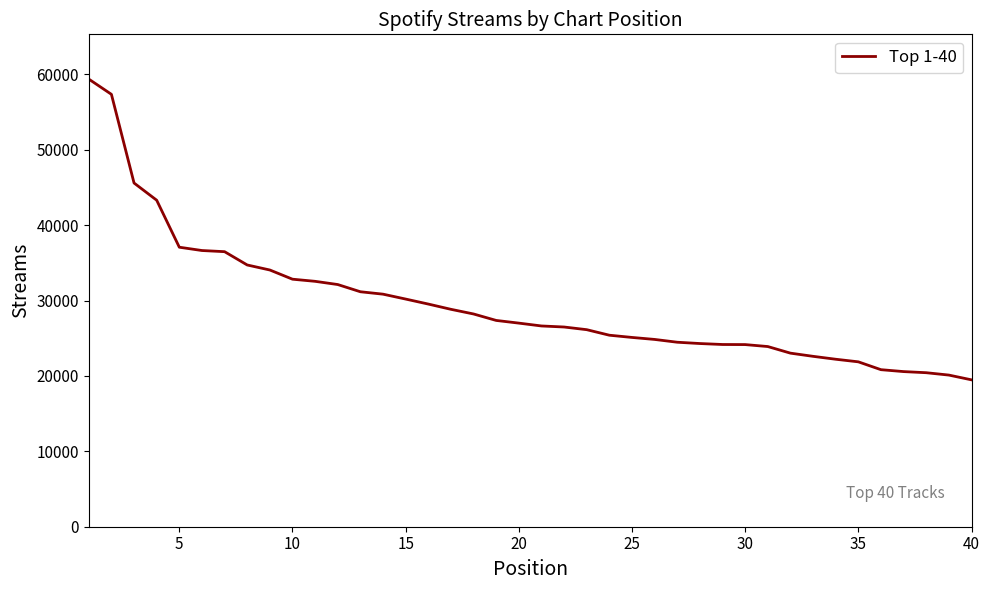

How many lines are shown in the chart?

1